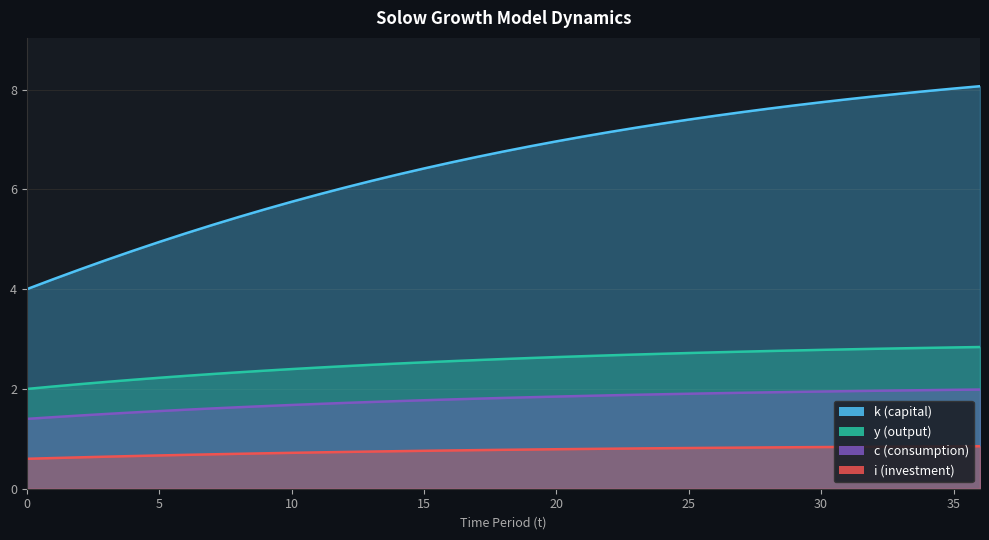

Which series changed the most between 12 and 29?

k